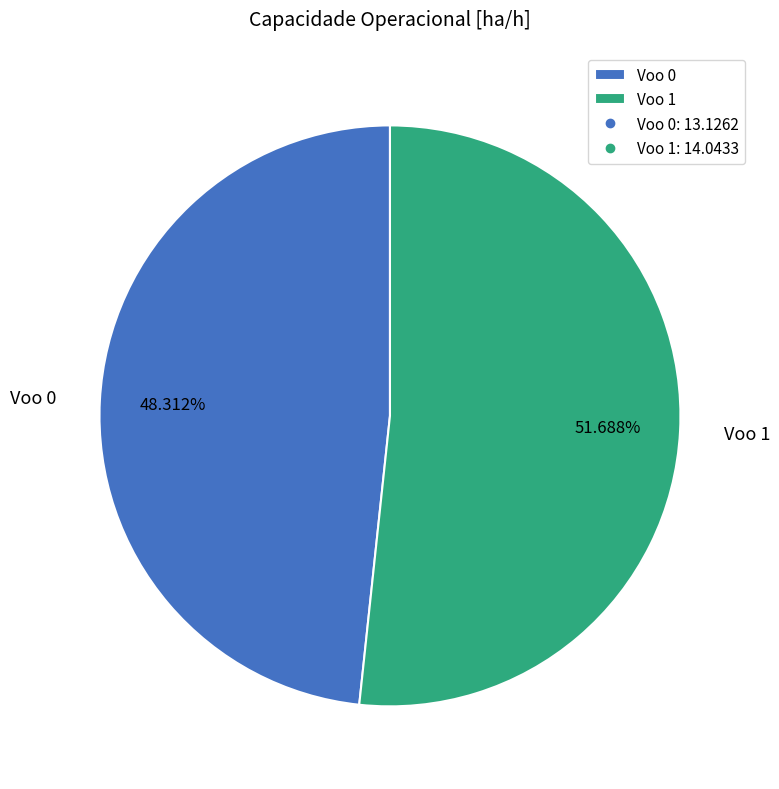

To the nearest percent, what is the average slice percentage?

50%